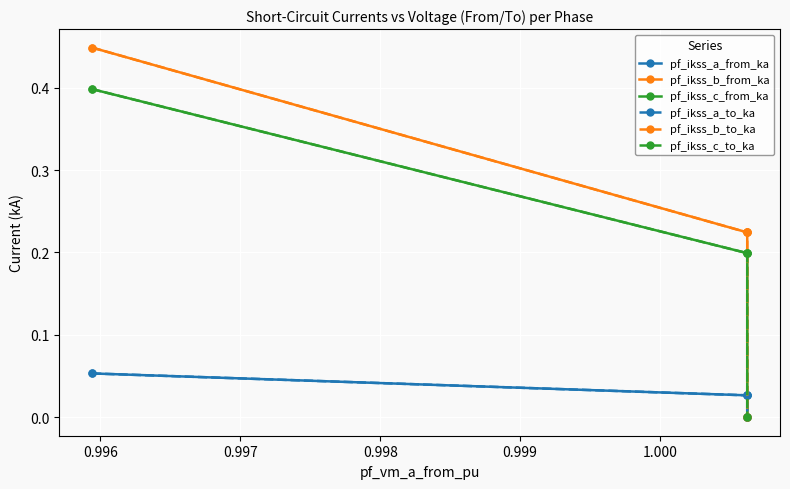

Reading right to left, what are all the values shown in this chart?

pf_ikss_a_from_ka: 0.0	0.0	0.0	0.1
pf_ikss_b_from_ka: 0.0	0.2	0.2	0.4
pf_ikss_c_from_ka: 0.0	0.2	0.2	0.4
pf_ikss_a_to_ka: 0.0	0.0	0.0	0.1
pf_ikss_b_to_ka: 0.0	0.2	0.2	0.4
pf_ikss_c_to_ka: 0.0	0.2	0.2	0.4